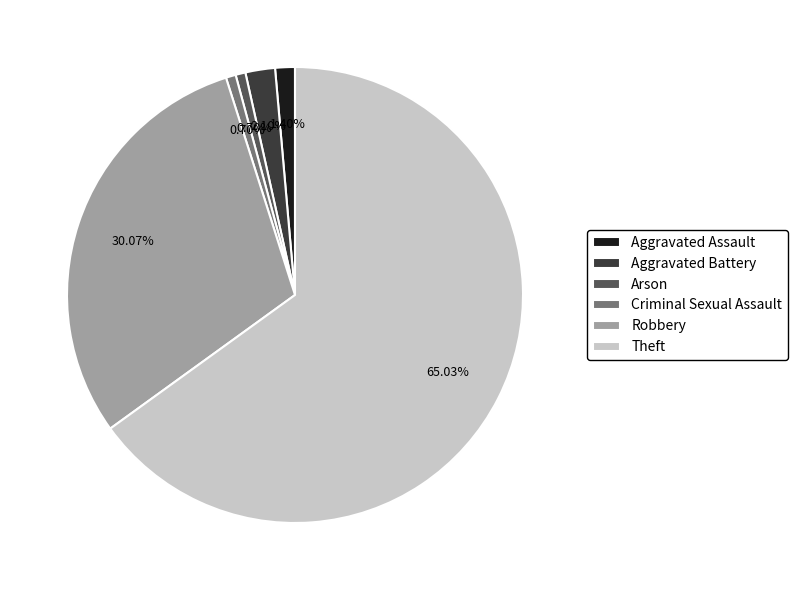

What is the largest slice in the pie chart?

Theft